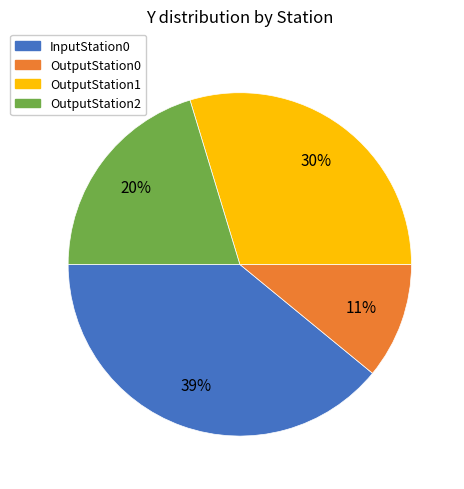

Is it true that OutputStation0 is 11% of the pie?

True